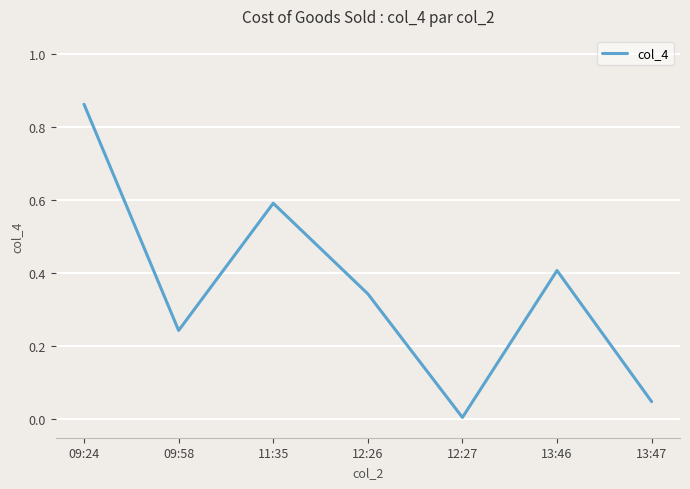

True or false: the data shows 0.4 at 09:58.

False